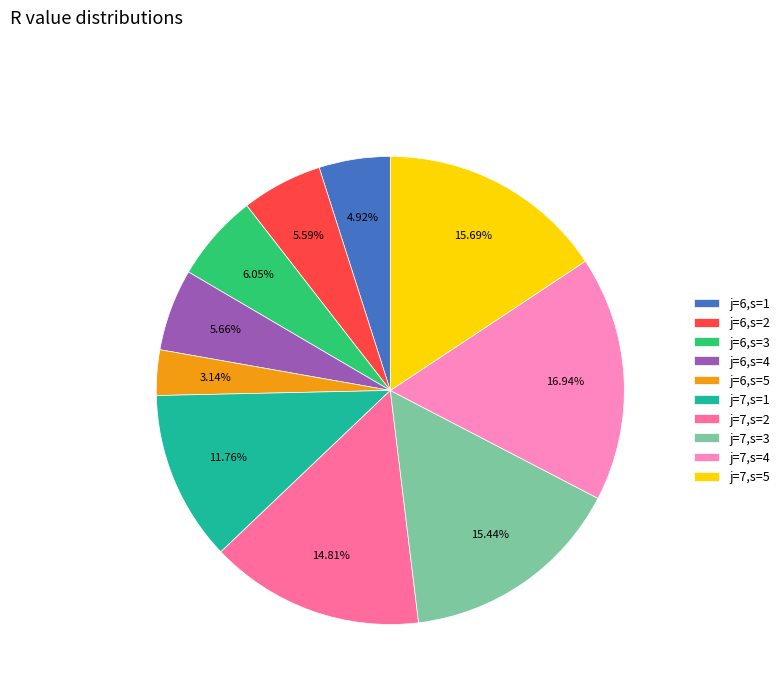

Is there a majority slice in this chart?

No